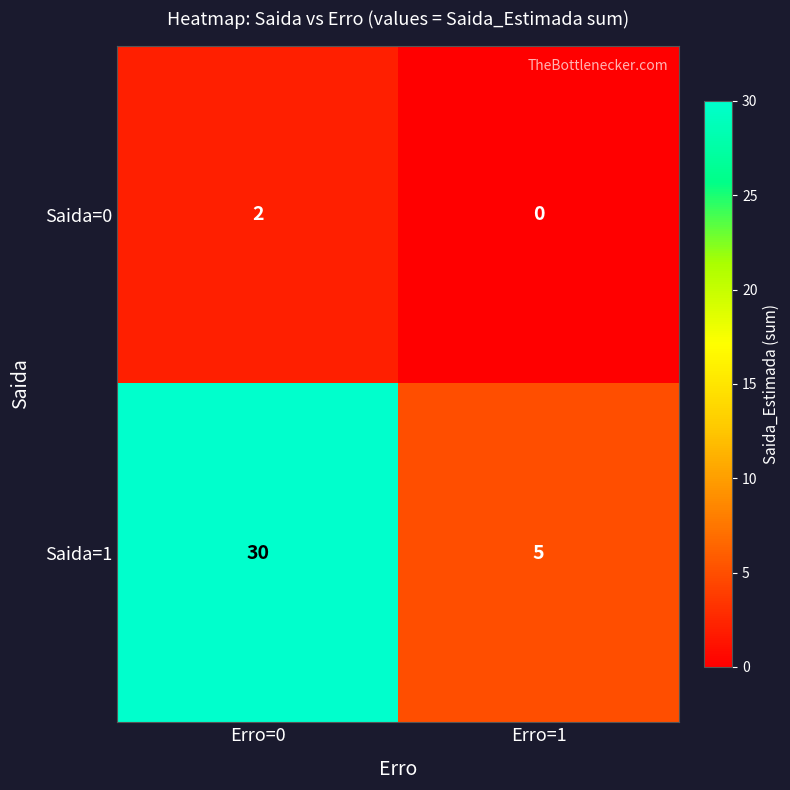

What is the spread (max minus min) of values at Erro=0?

28